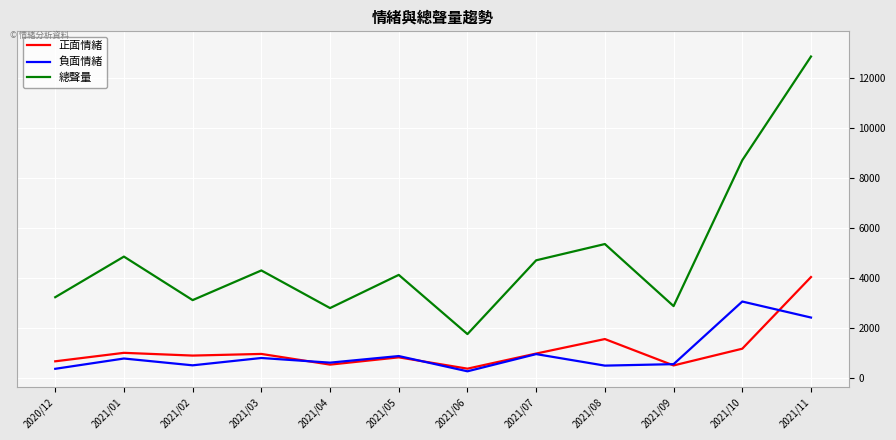

What is the average value of the 負面情緒 series?

958